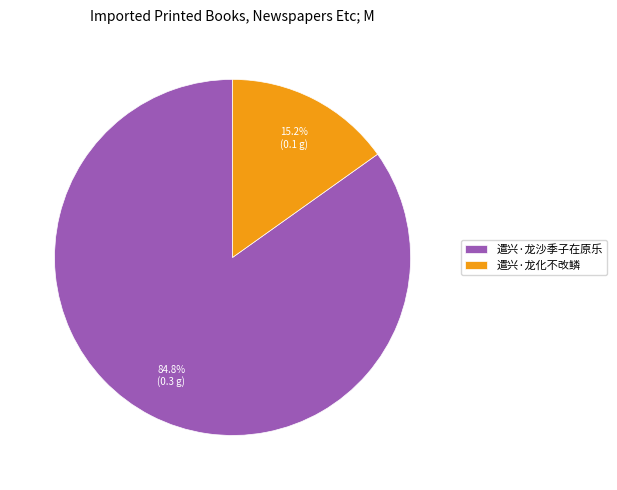

Between 遣兴·龙化不改鳞 and 遣兴·龙沙季子在原乐, which is larger?

遣兴·龙沙季子在原乐